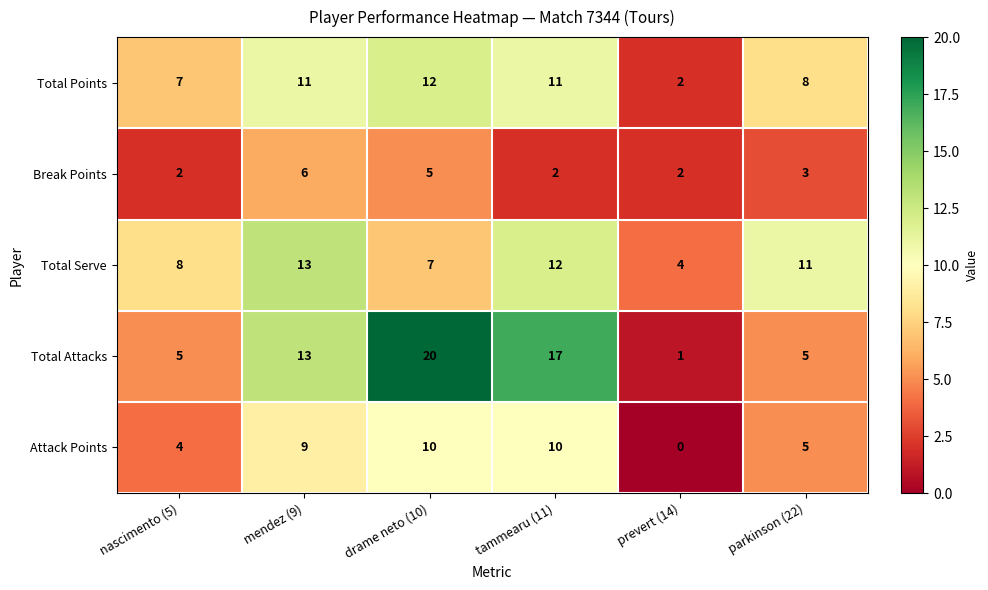

Reading left to right, what are all the values shown in this chart?

Total Points: nascimento (5)=7	mendez (9)=11	drame neto (10)=12	tammearu (11)=11	prevert (14)=2	parkinson (22)=8
Break Points: nascimento (5)=2	mendez (9)=6	drame neto (10)=5	tammearu (11)=2	prevert (14)=2	parkinson (22)=3
Total Serve: nascimento (5)=8	mendez (9)=13	drame neto (10)=7	tammearu (11)=12	prevert (14)=4	parkinson (22)=11
Total Attacks: nascimento (5)=5	mendez (9)=13	drame neto (10)=20	tammearu (11)=17	prevert (14)=1	parkinson (22)=5
Attack Points: nascimento (5)=4	mendez (9)=9	drame neto (10)=10	tammearu (11)=10	prevert (14)=0	parkinson (22)=5